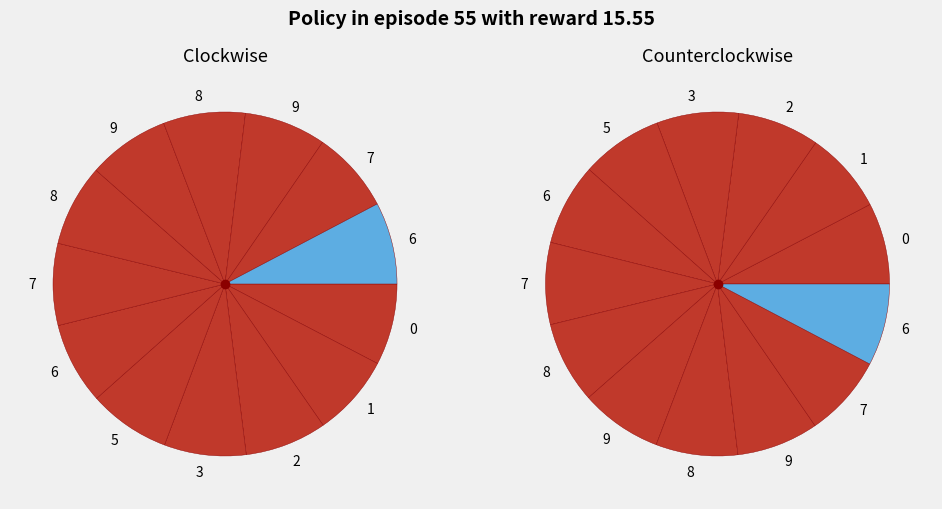

How many segments does this pie chart have?

13